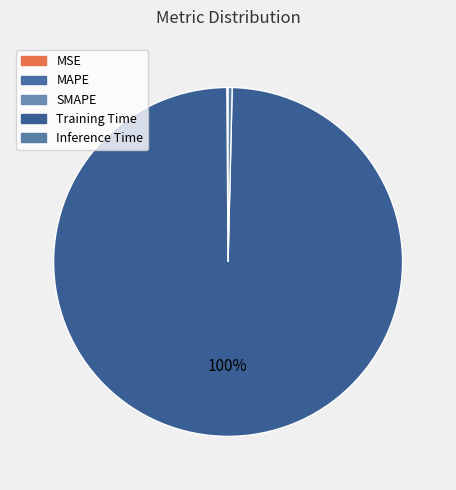

Is there any slice that represents more than half of the pie?

Yes